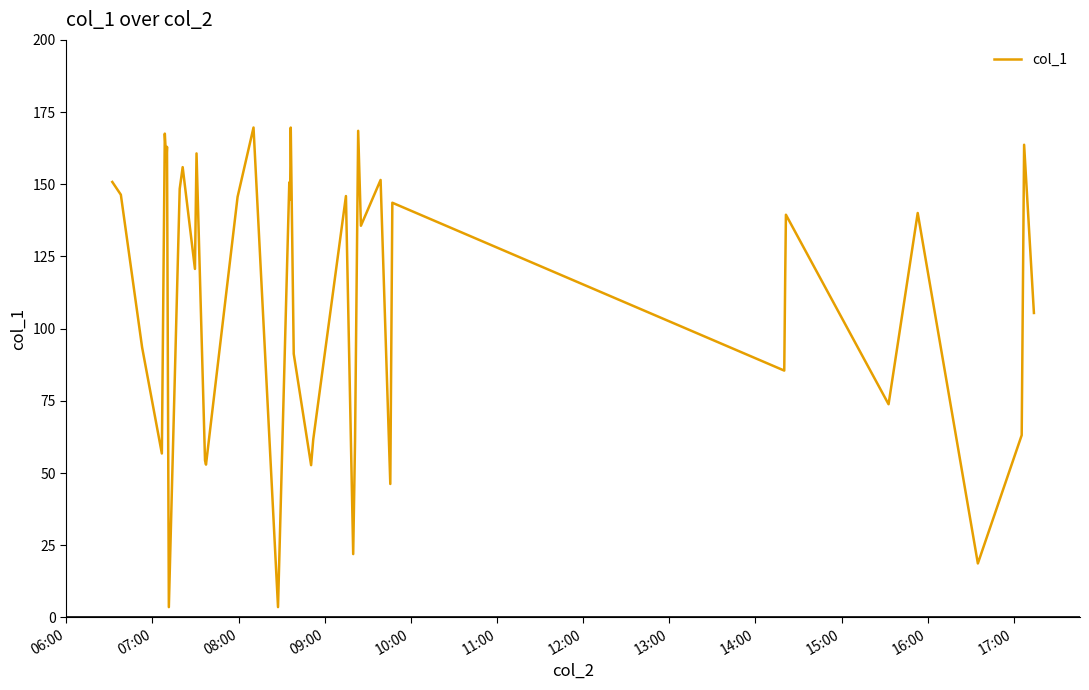

Does the chart have visible grid lines?

No